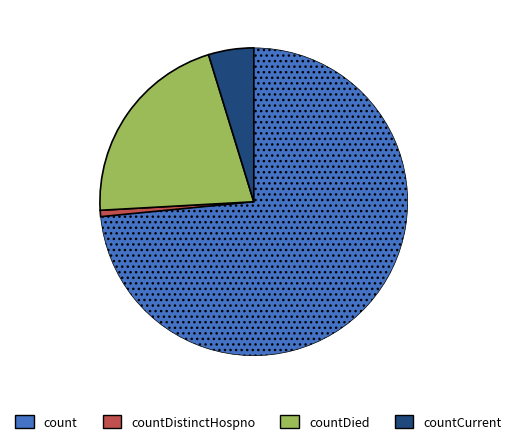

Is the sum of count and countDied greater than half?

Yes